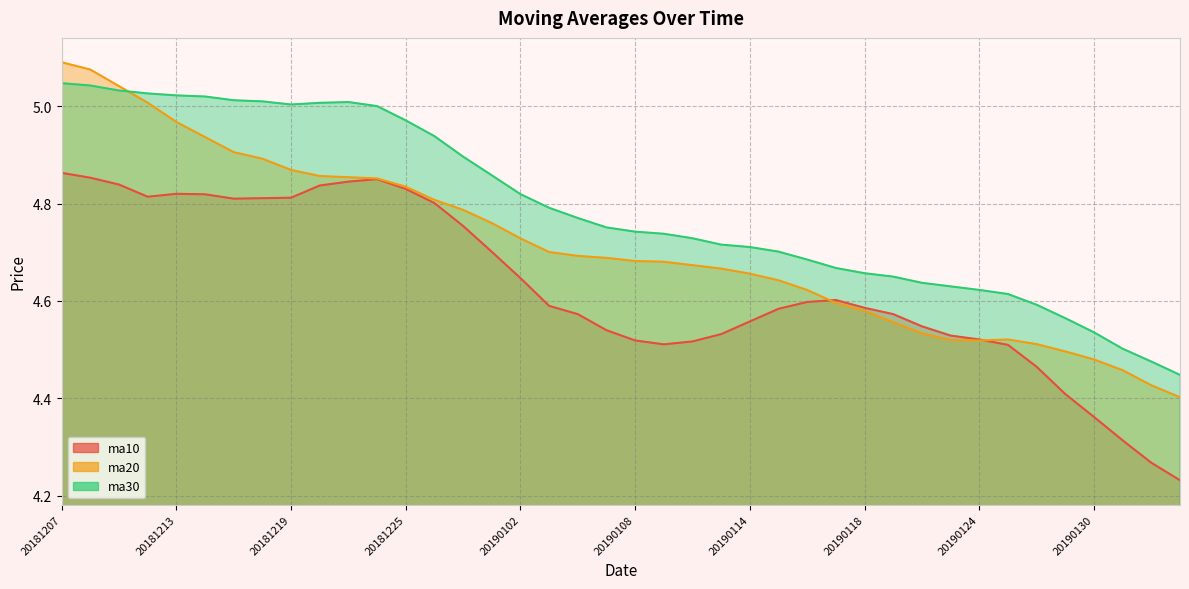

Rank the series by their average value, from lowest to highest.

ma10, ma20, ma30